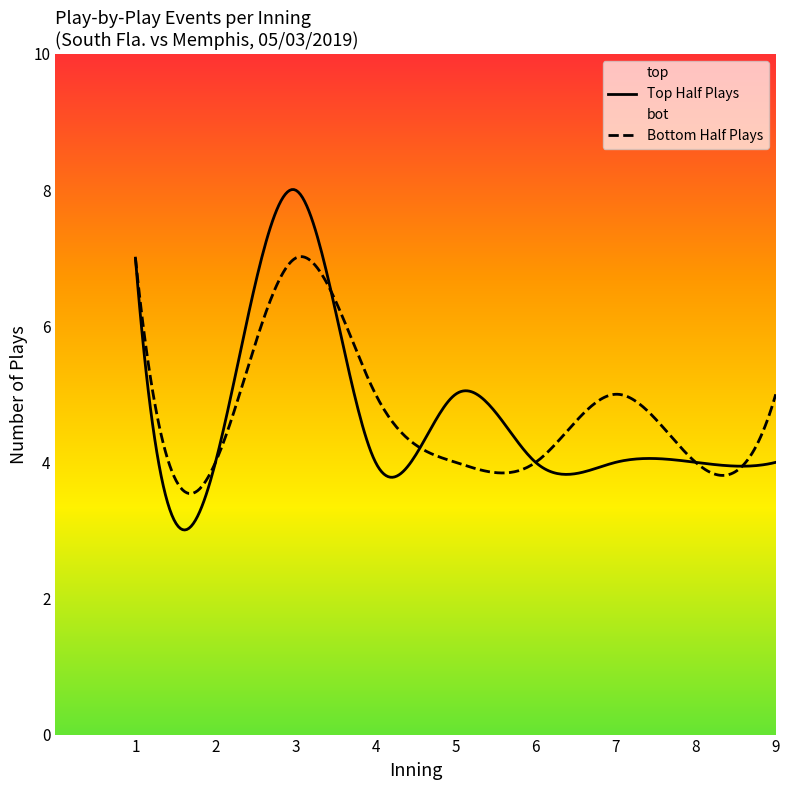

List the series in order of their peak value, lowest first.

Bottom Half Plays, Top Half Plays